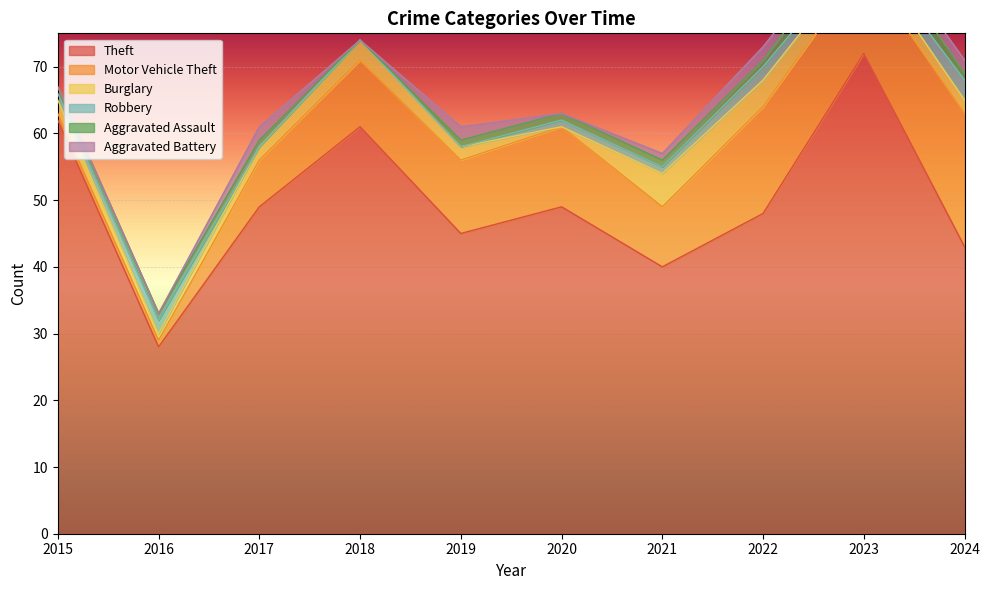

How many positive values does the Aggravated Battery series have?

6